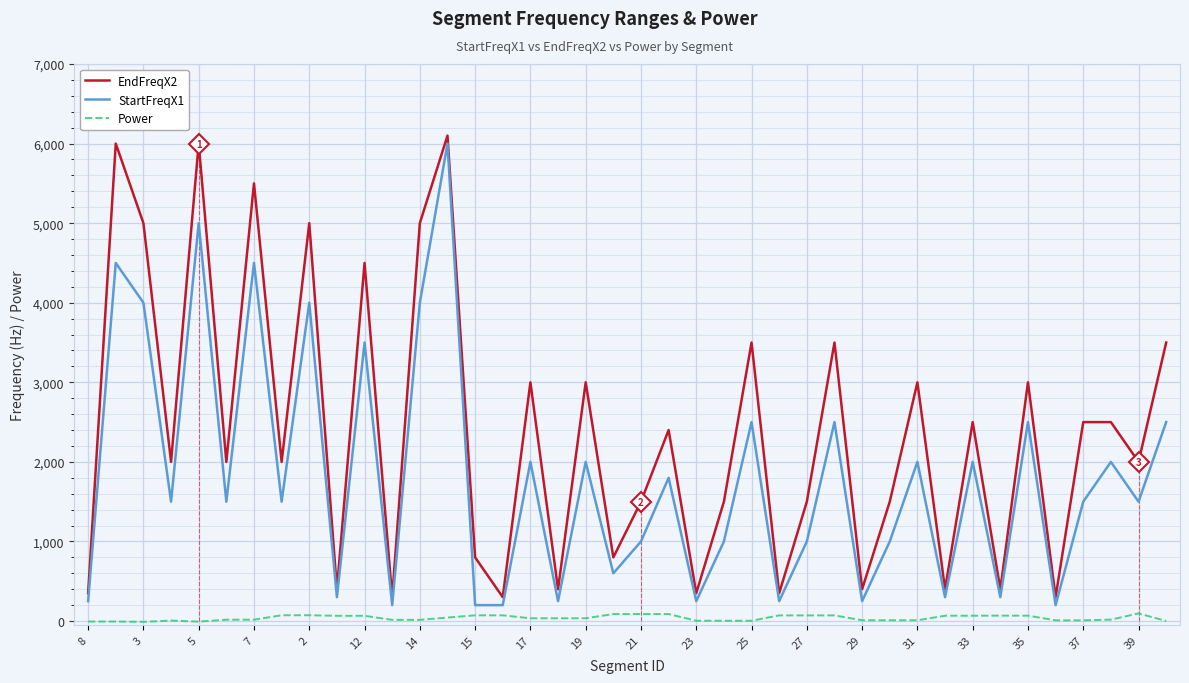

True or false: Power and EndFreqX2 intersect in this chart.

False